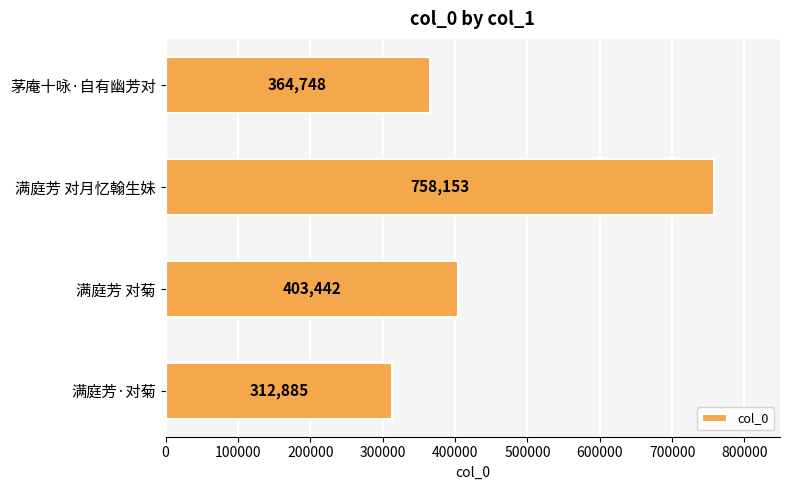

Reading bottom to top, what are all the values shown in this chart?

312885	403442	758153	364748